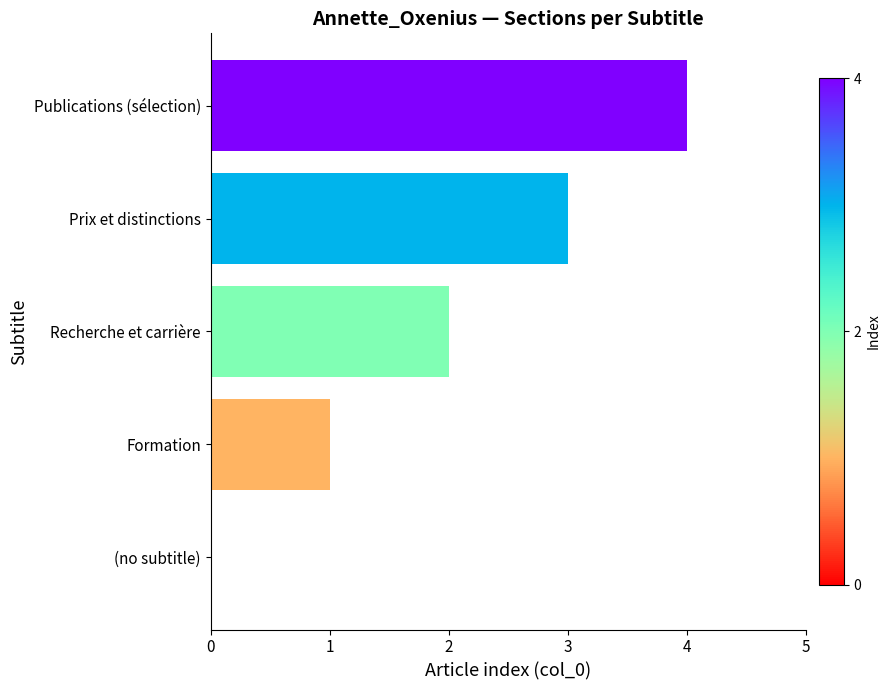

Between Prix et distinctions and (no subtitle), which is larger?

Prix et distinctions